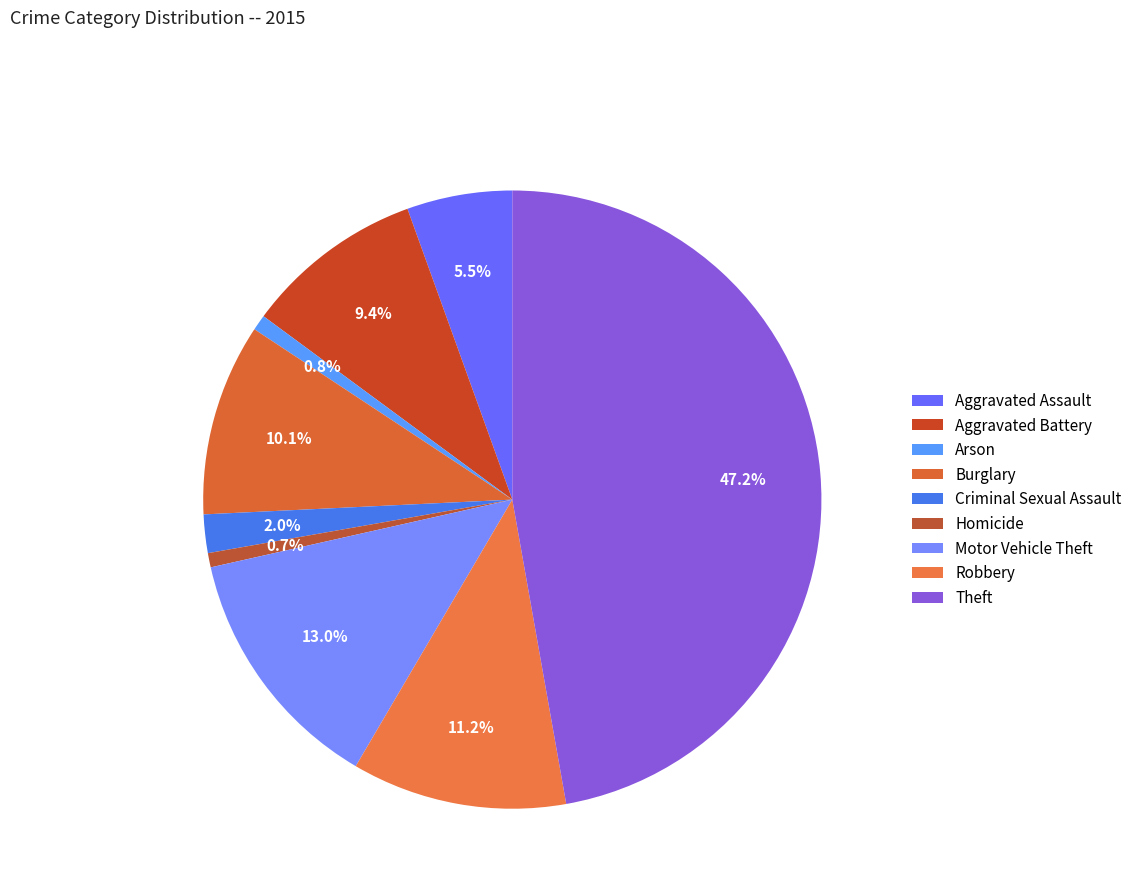

What percentage is the Arson slice, to the nearest percent?

1%